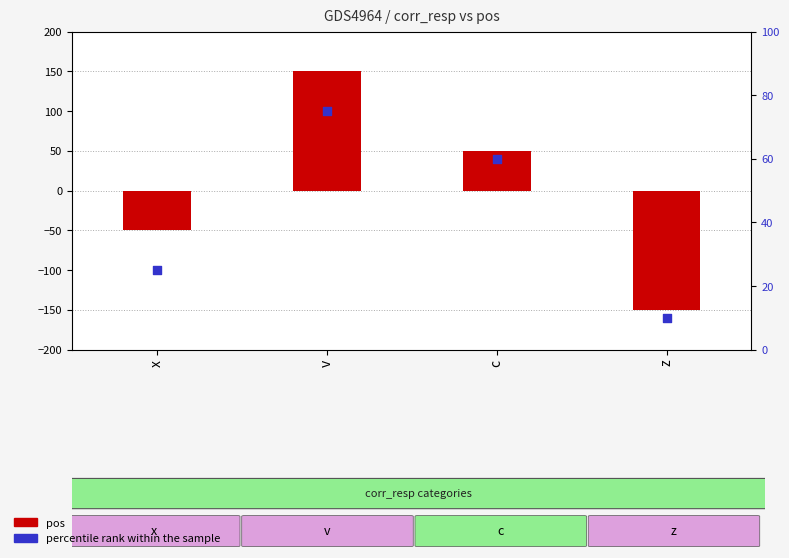

Which series contains the highest Y value?

pos